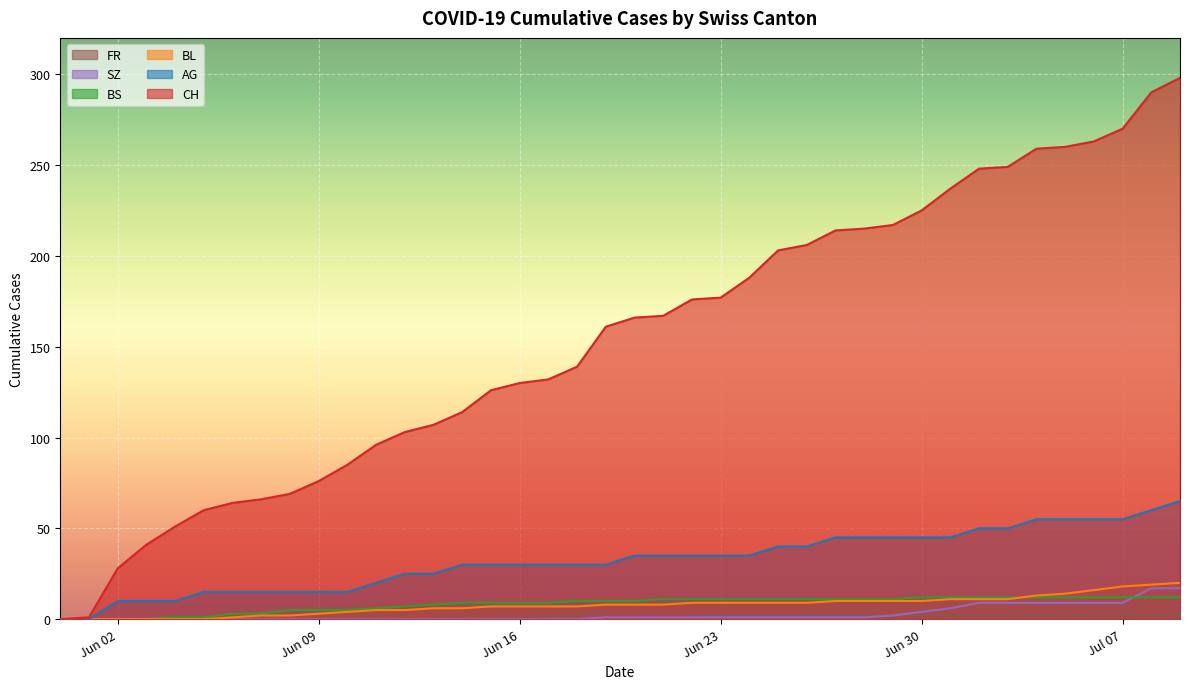

What is the difference between the BL values at 2020-06-20 and 2020-07-06?

8